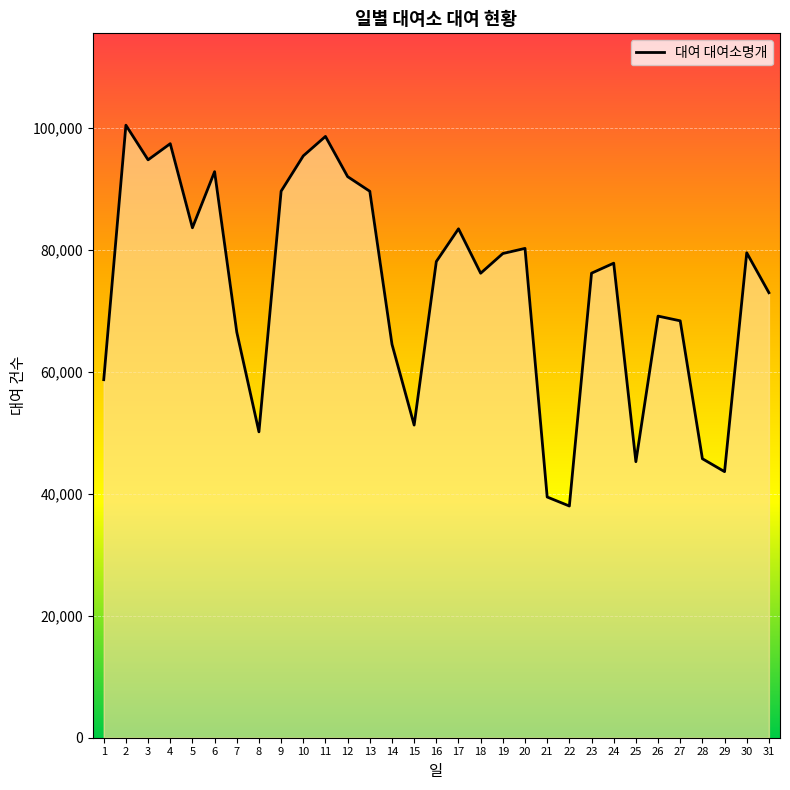

True or false: the data has more than 2 interior local peaks.

True